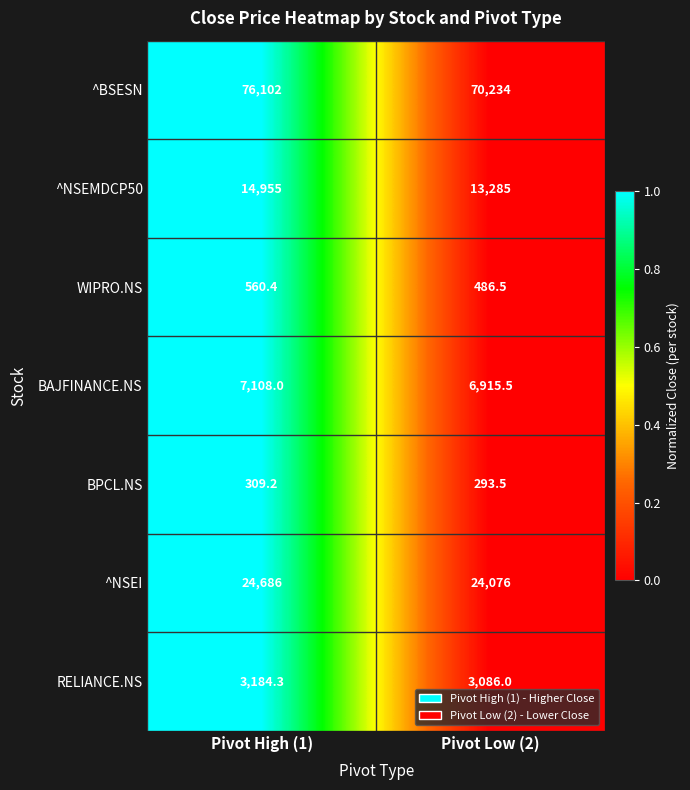

Reading left to right, extract all data points from this chart.

^BSESN: Pivot High (1)=76102.0	Pivot Low (2)=70234.0
^NSEMDCP50: Pivot High (1)=14955.0	Pivot Low (2)=13285.0
WIPRO.NS: Pivot High (1)=560.4	Pivot Low (2)=486.5
BAJFINANCE.NS: Pivot High (1)=7108.0	Pivot Low (2)=6915.5
BPCL.NS: Pivot High (1)=309.2	Pivot Low (2)=293.5
^NSEI: Pivot High (1)=24686.0	Pivot Low (2)=24076.0
RELIANCE.NS: Pivot High (1)=3184.3	Pivot Low (2)=3086.0